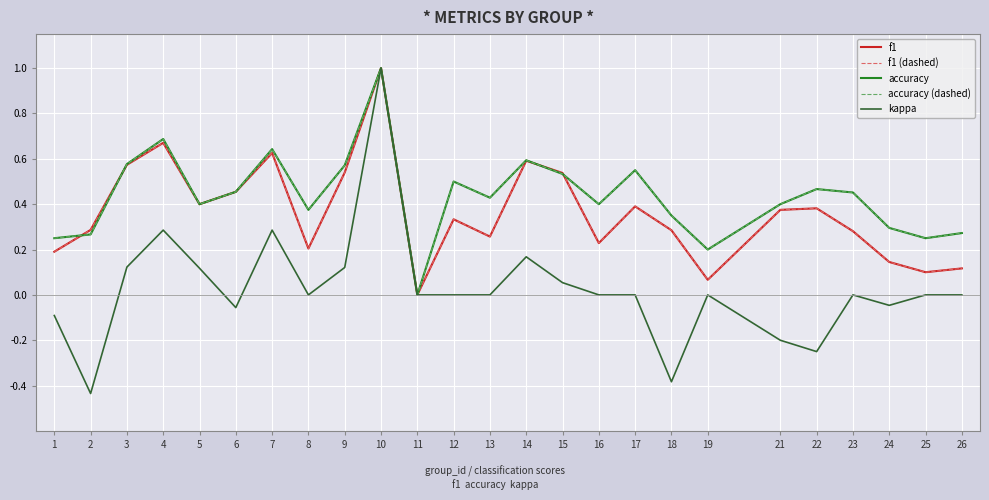

Reading left to right, what are all the values shown in this chart?

f1: 0.2	0.3	0.6	0.7	0.4	0.5	0.6	0.2	0.5	1.0	0.0	0.3	0.3	0.6	0.5	0.2	0.4	0.3	0.1	0.4	0.4	0.3	0.1	0.1	0.1
f1 (dashed): 0.2	0.3	0.6	0.7	0.4	0.5	0.6	0.2	0.5	1.0	0.0	0.3	0.3	0.6	0.5	0.2	0.4	0.3	0.1	0.4	0.4	0.3	0.1	0.1	0.1
accuracy: 0.2	0.3	0.6	0.7	0.4	0.5	0.6	0.4	0.6	1.0	0.0	0.5	0.4	0.6	0.5	0.4	0.6	0.3	0.2	0.4	0.5	0.5	0.3	0.2	0.3
accuracy (dashed): 0.2	0.3	0.6	0.7	0.4	0.5	0.6	0.4	0.6	1.0	0.0	0.5	0.4	0.6	0.5	0.4	0.6	0.3	0.2	0.4	0.5	0.5	0.3	0.2	0.3
kappa: -0.1	-0.4	0.1	0.3	0.1	-0.1	0.3	0.0	0.1	1.0	0.0	0.0	0.0	0.2	0.1	0.0	0.0	-0.4	0.0	-0.2	-0.2	0.0	-0.0	0.0	0.0